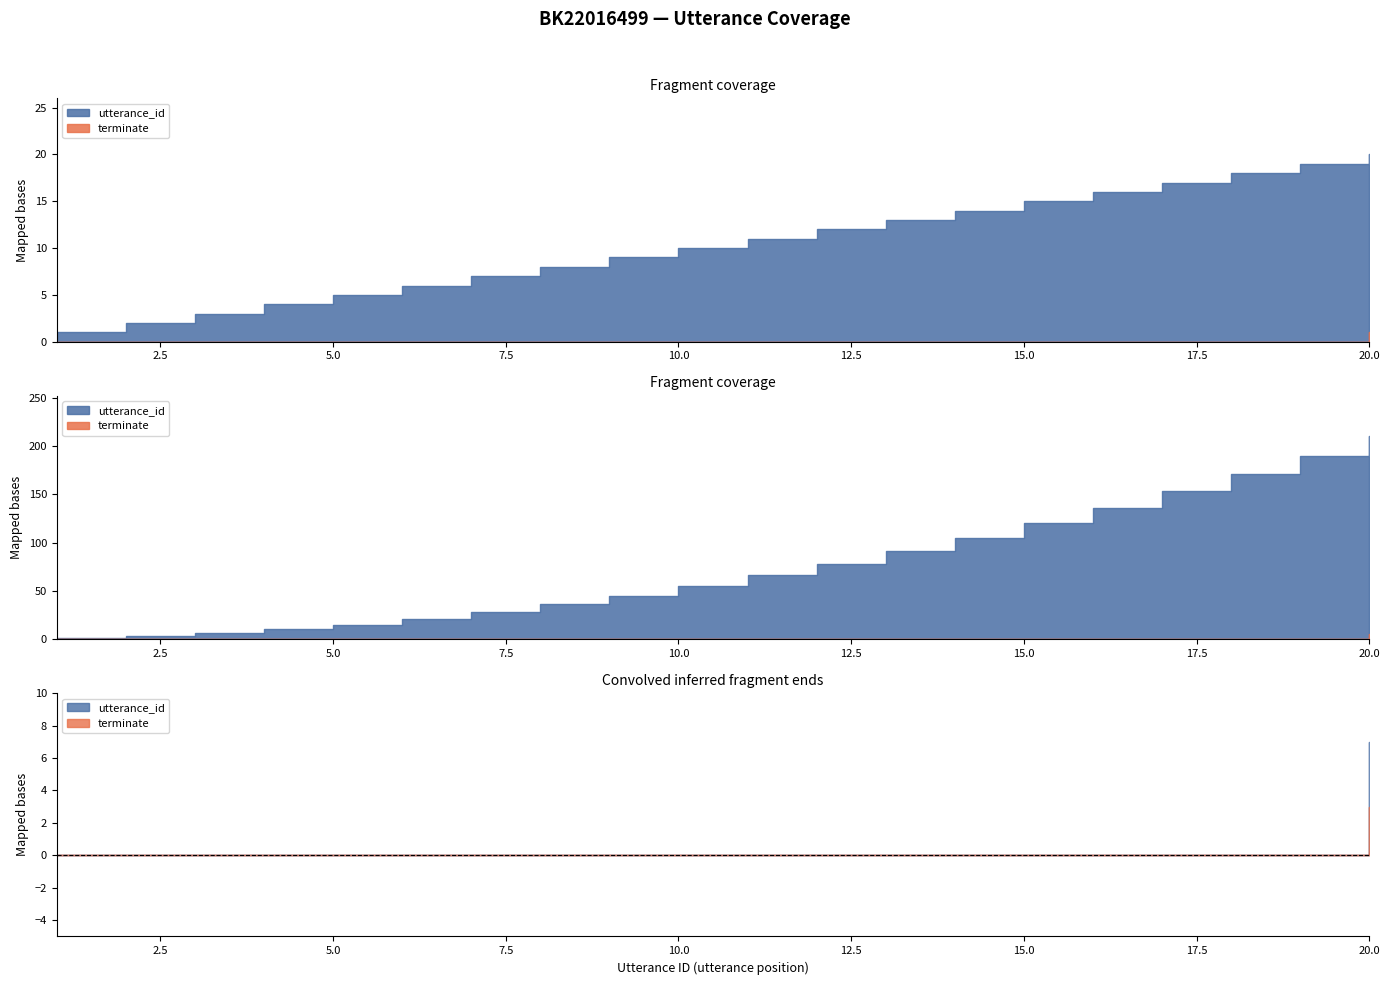

What is the approximate value of utterance_id at 15?

15